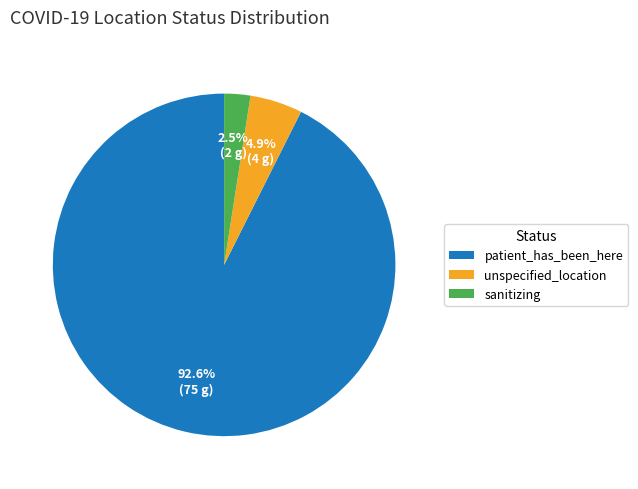

To the nearest percent, what portion does patient_has_been_here represent?

93%